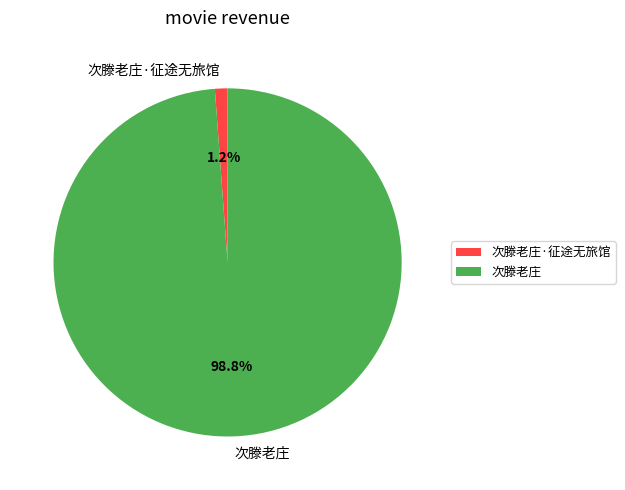

How many segments does this pie chart have?

2